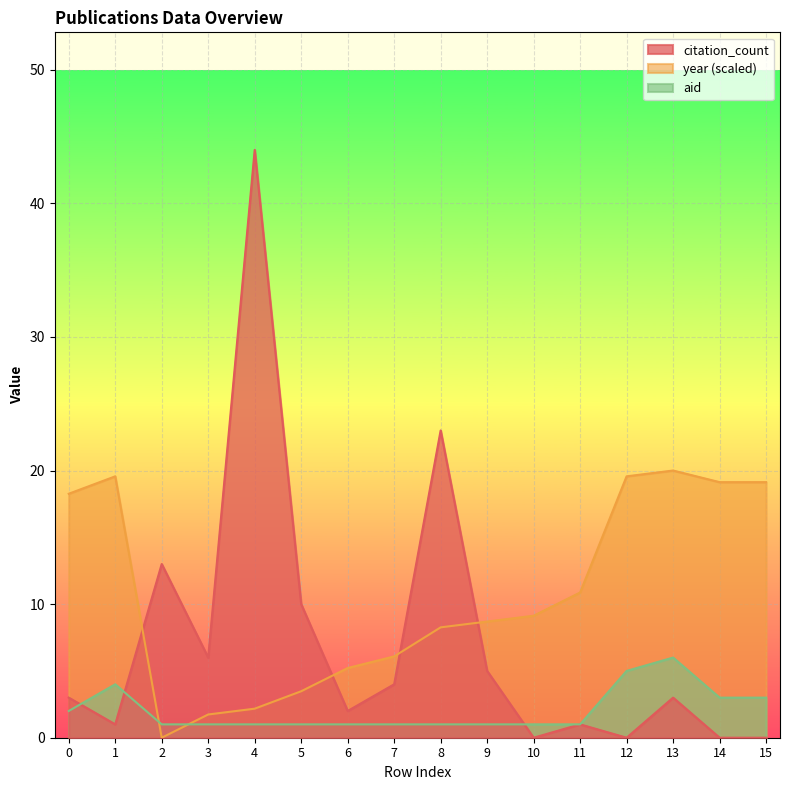

Rank the categories by year value from highest to lowest.

13, 1, 12, 14, 15, 0, 11, 10, 9, 8, 7, 6, 5, 4, 3, 2